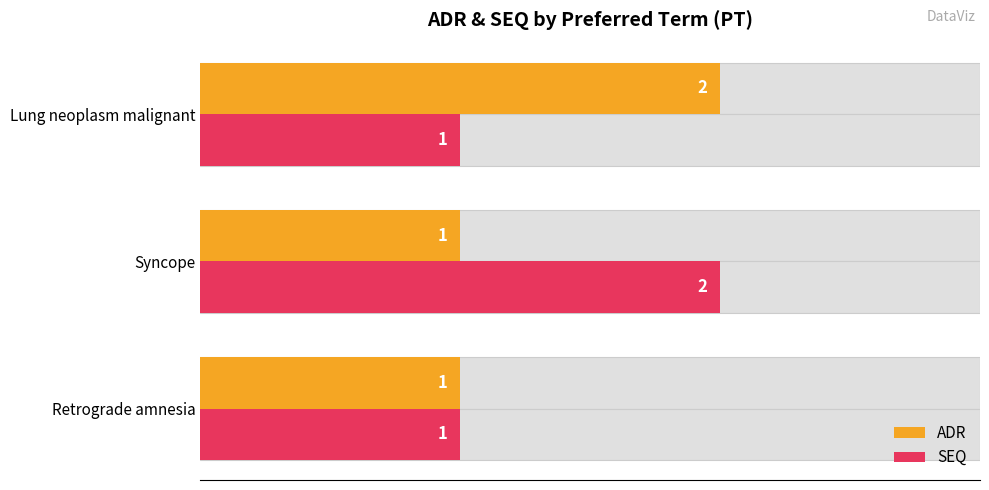

How many bars are there in total?

6